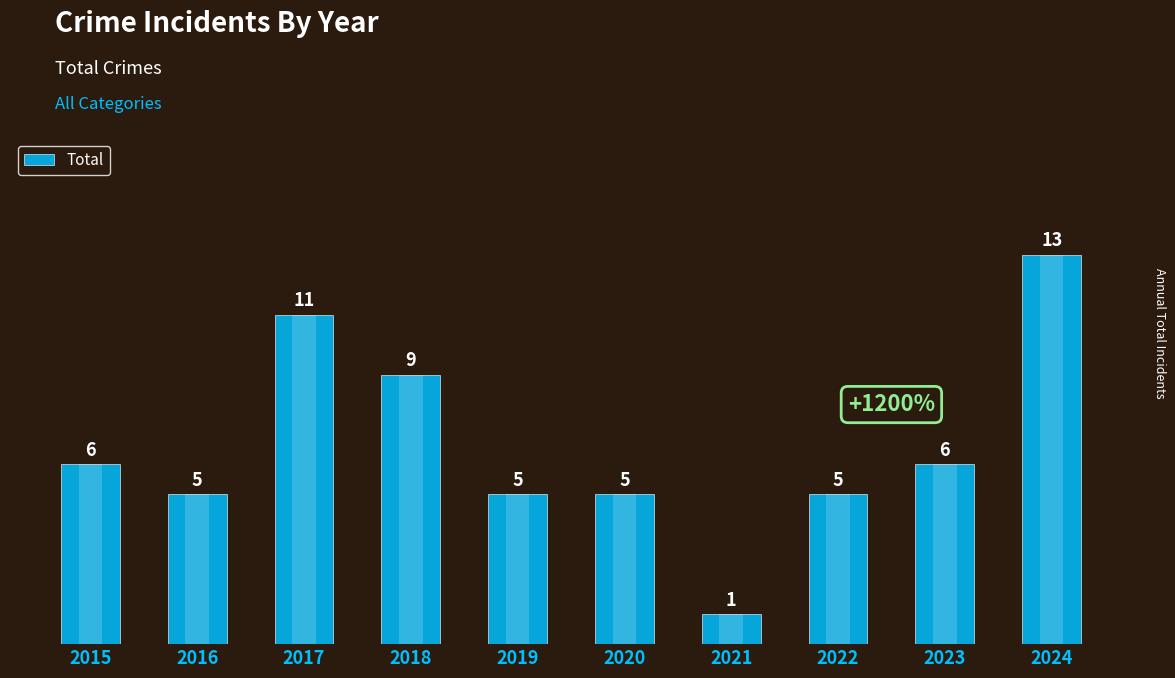

How many categories are shown in the chart?

10